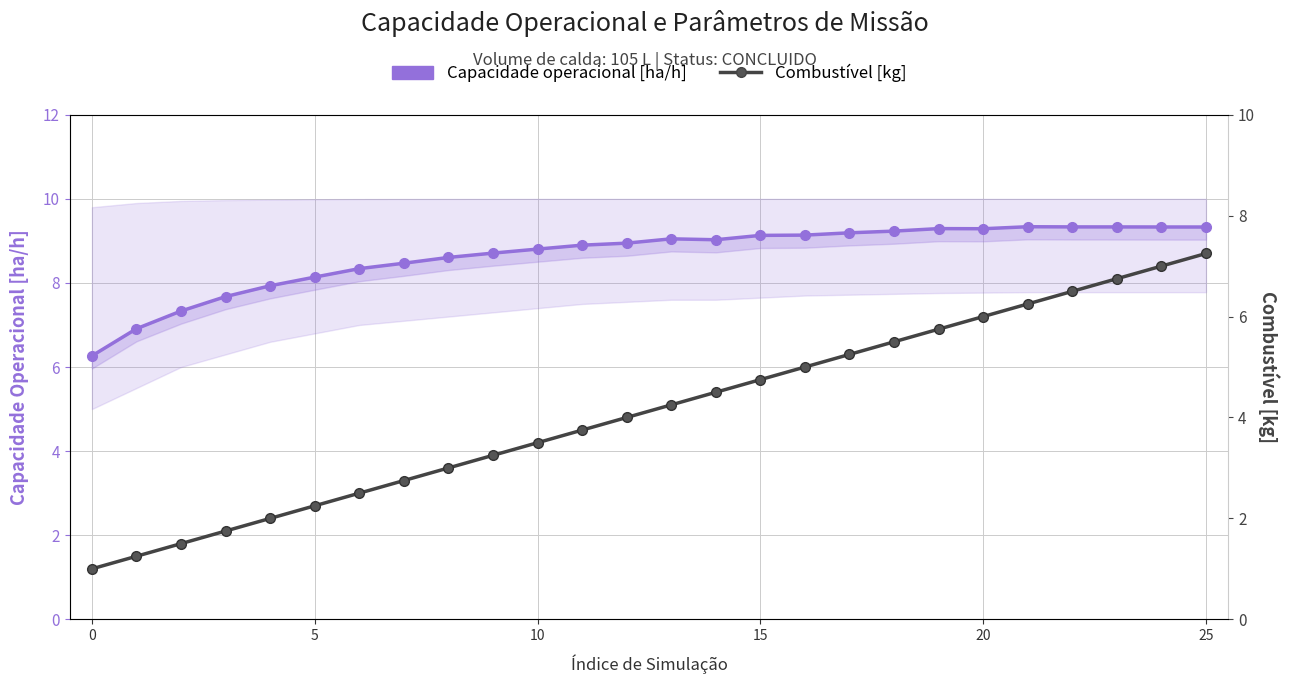

What is the sum of all Combustível [kg] values?

107.2